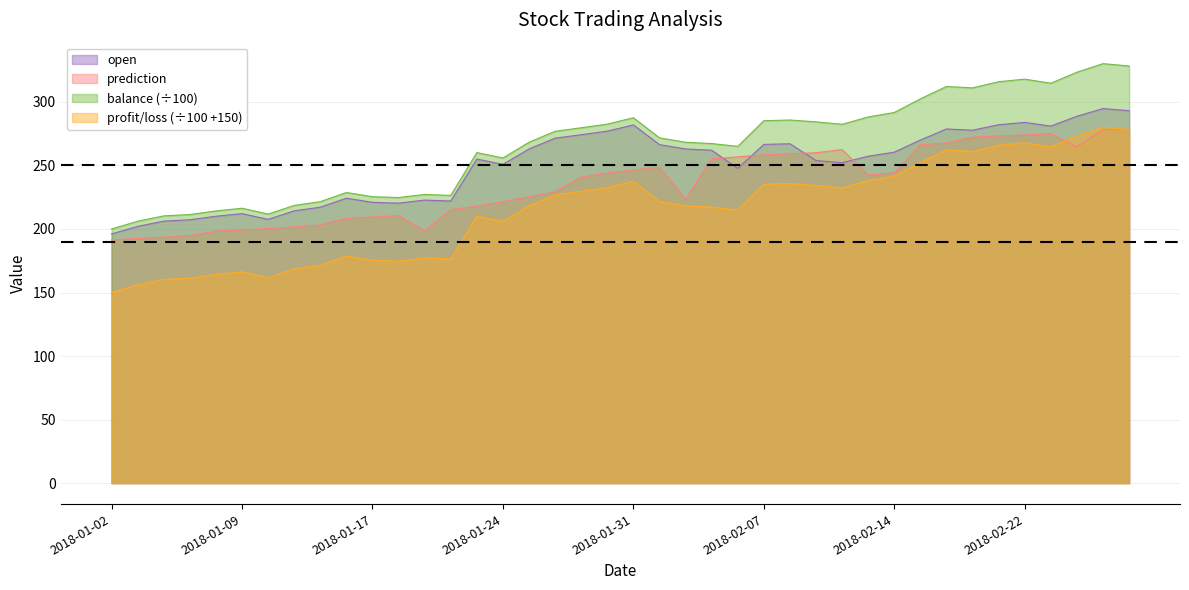

Which series has the largest total across all categories?

balance (÷100)